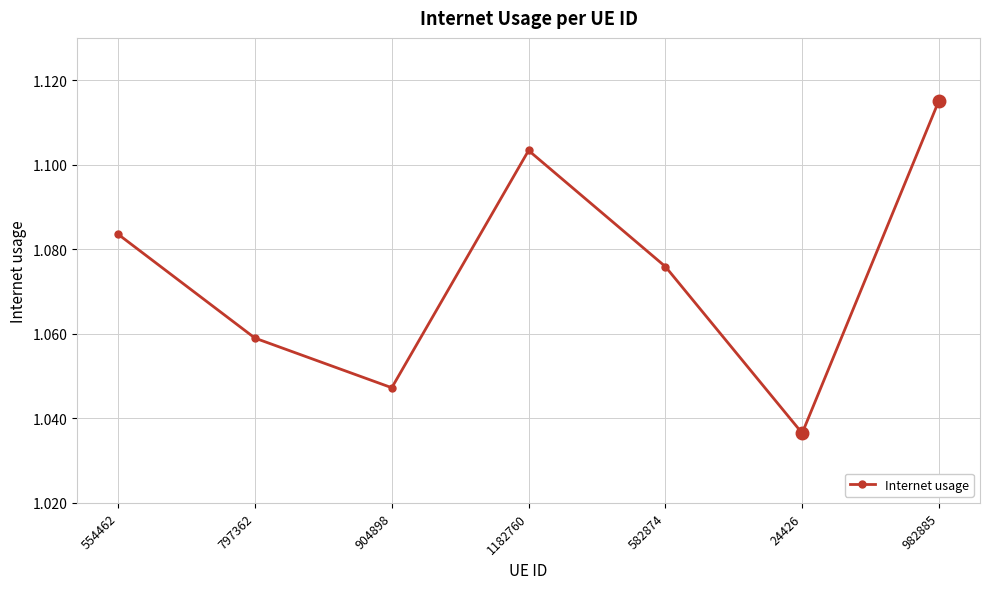

Where is the data nearest to the value 1?

24426